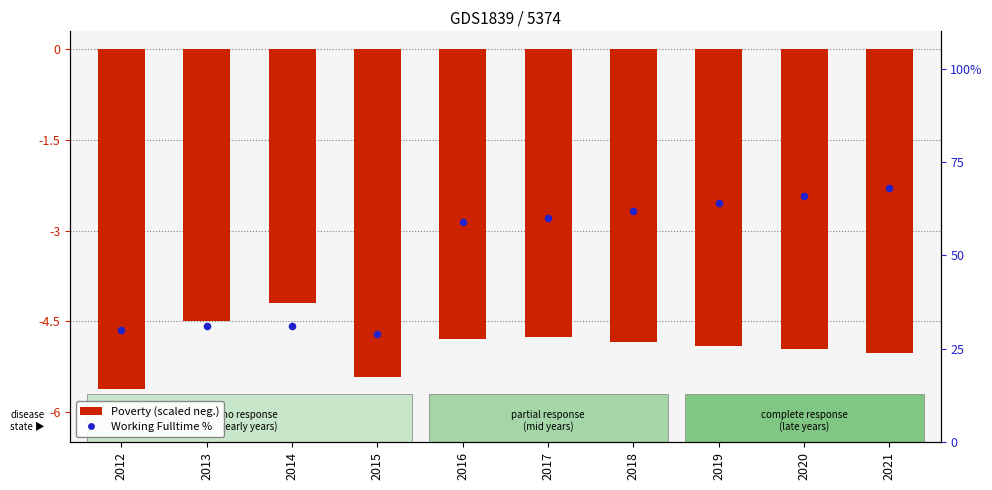

Which series has the largest total across all categories?

Working Fulltime %